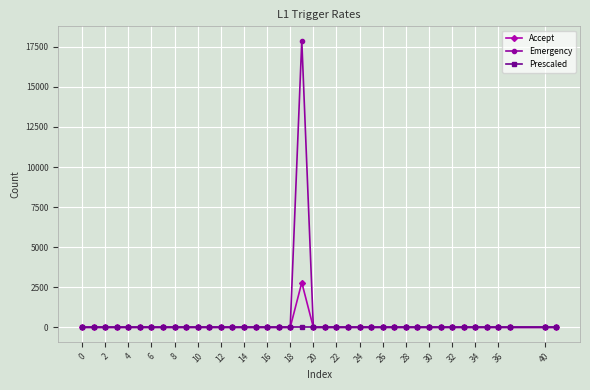

List the series in order of their peak value, lowest first.

Prescaled, Accept, Emergency